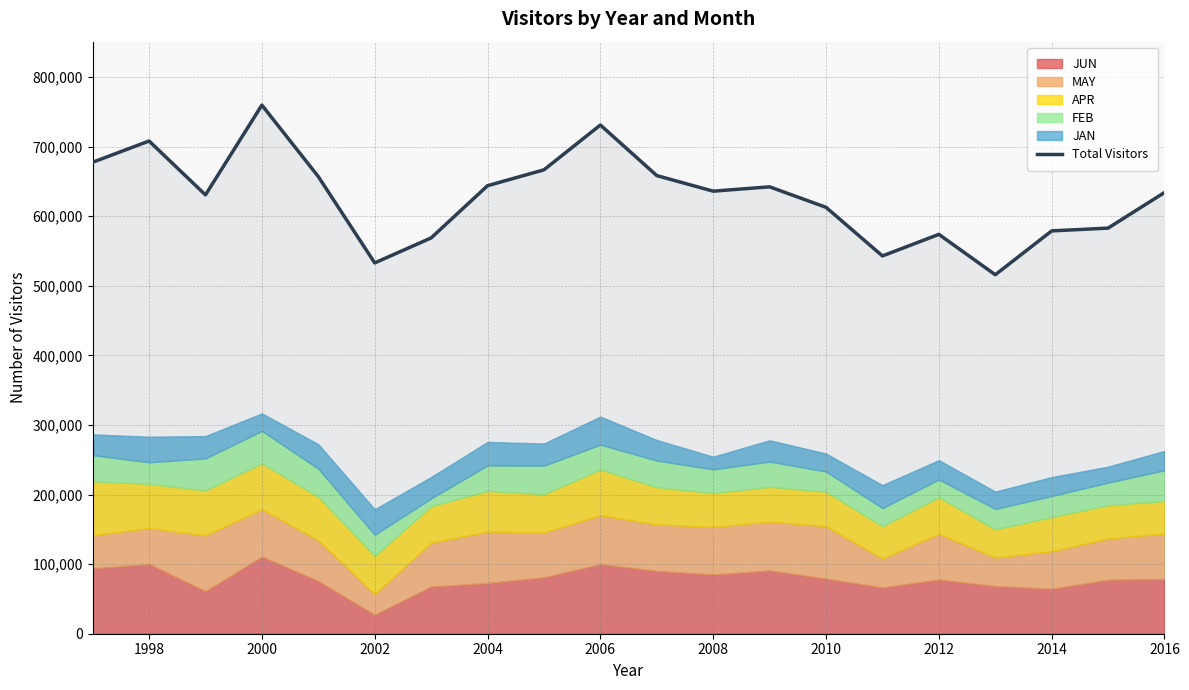

True or false: the data shows 301064 at 1996.

False